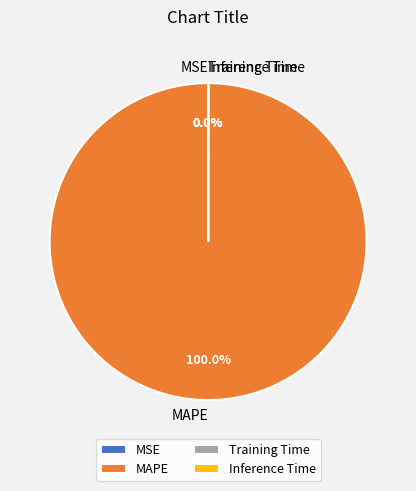

What is the majority slice?

MAPE